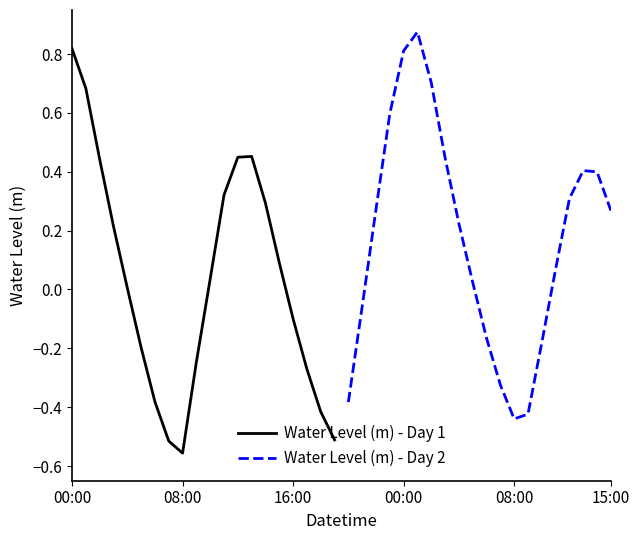

The value of Water Level (m) - Day 2 at 00:00 is 0.8. True or false?

True